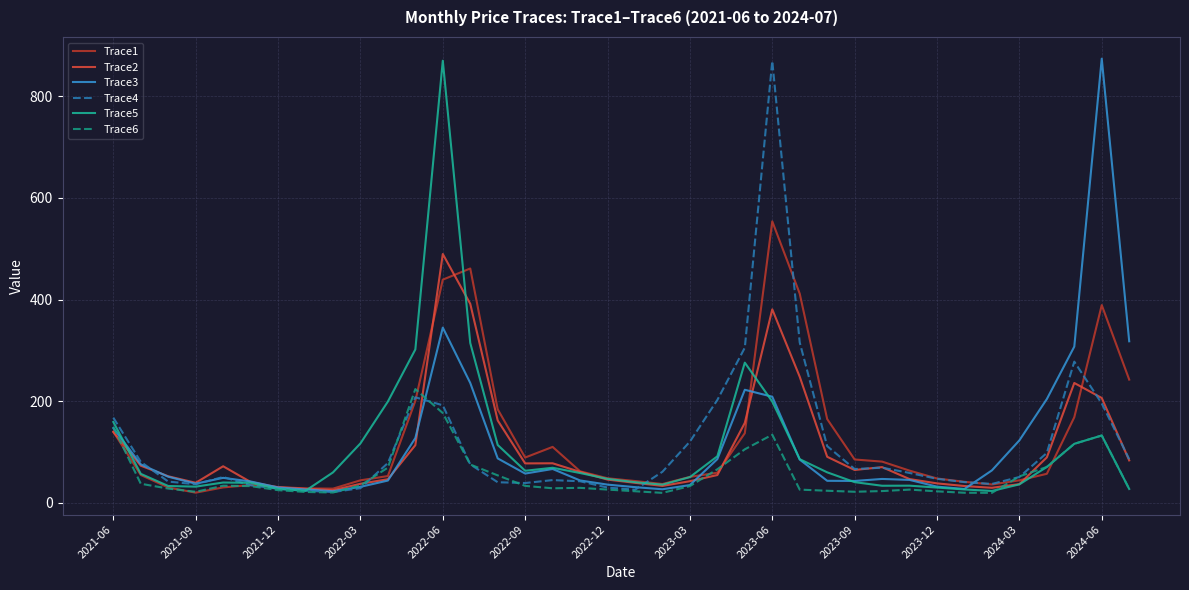

How many lines are shown in the chart?

6